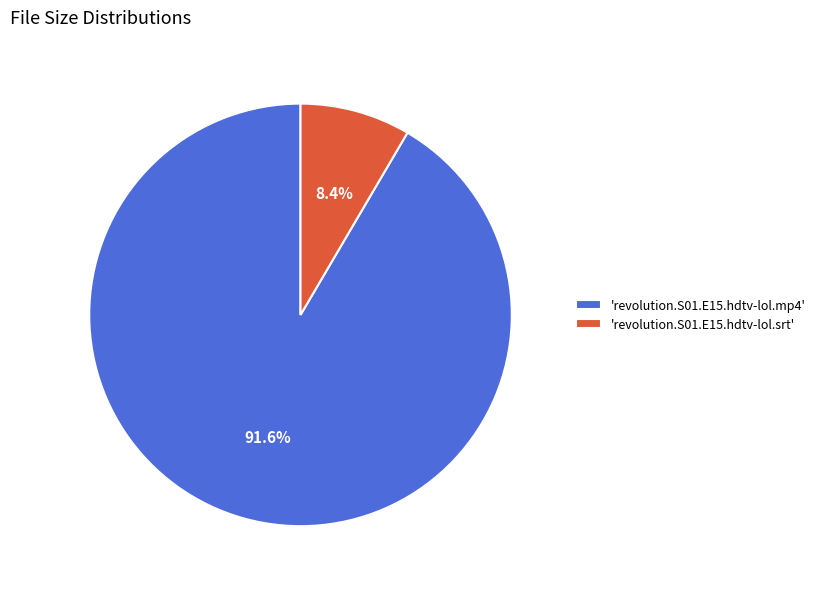

Does 'revolution.S01.E15.hdtv-lol.srt' account for over 50% of the chart?

No